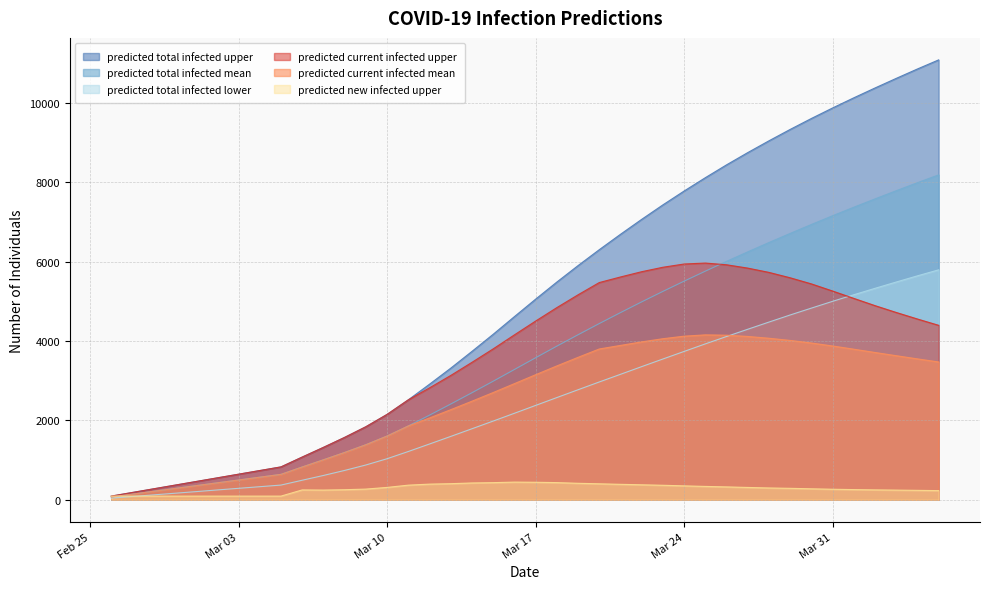

Which series changed the most between 2020-03-28 and 2020-03-29?

predicted_total_infected_upper